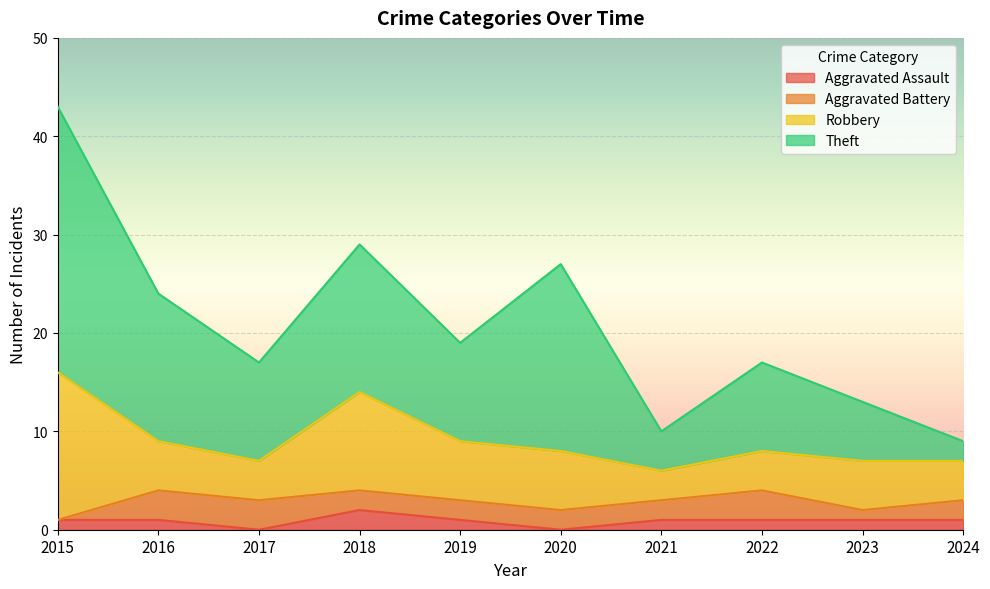

What is the total value across all series at 2018?

29